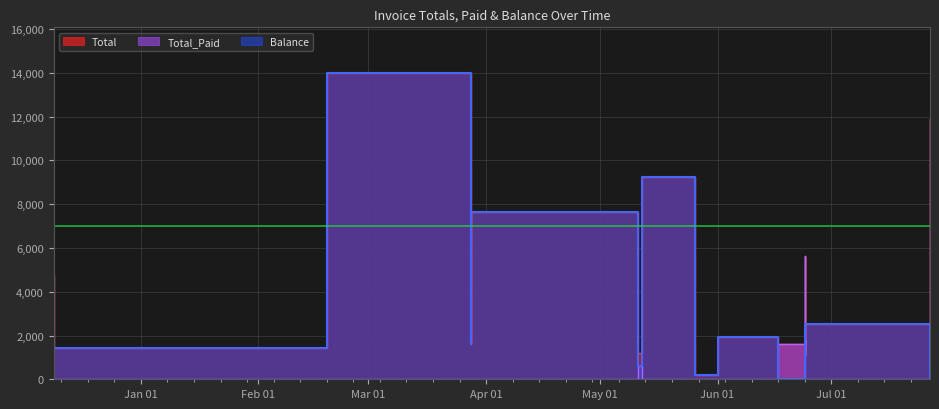

True or false: Total has a value of 1106.6 at 2024-06-24.

True